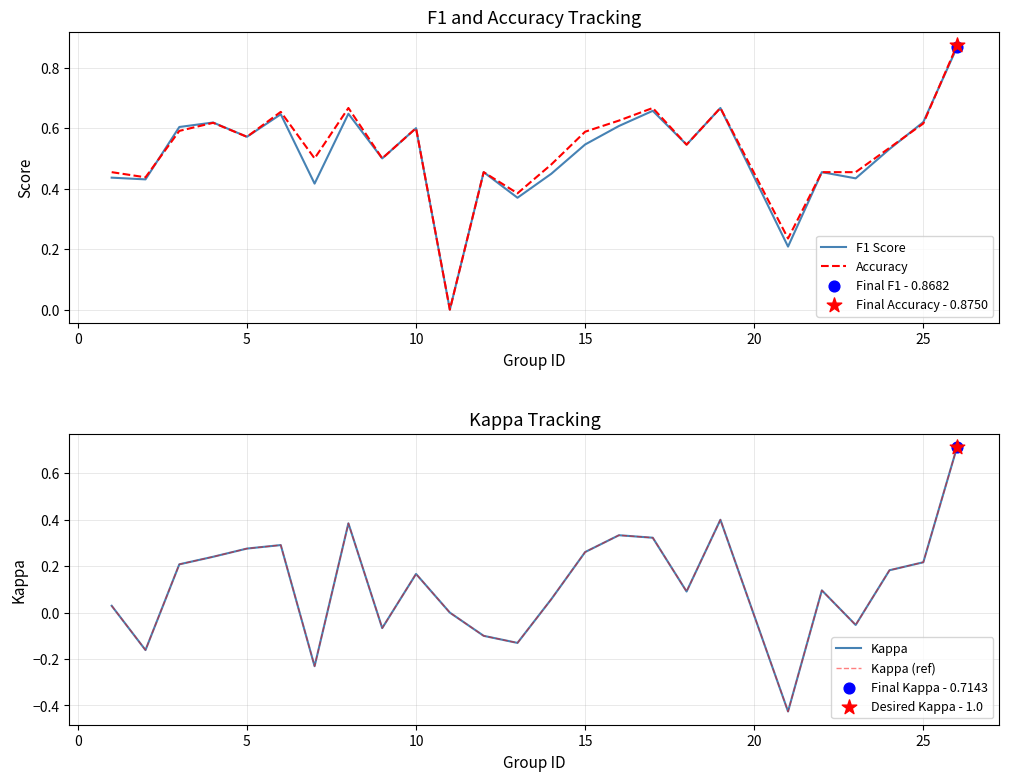

Which series has the largest Y range (max minus min)?

Kappa